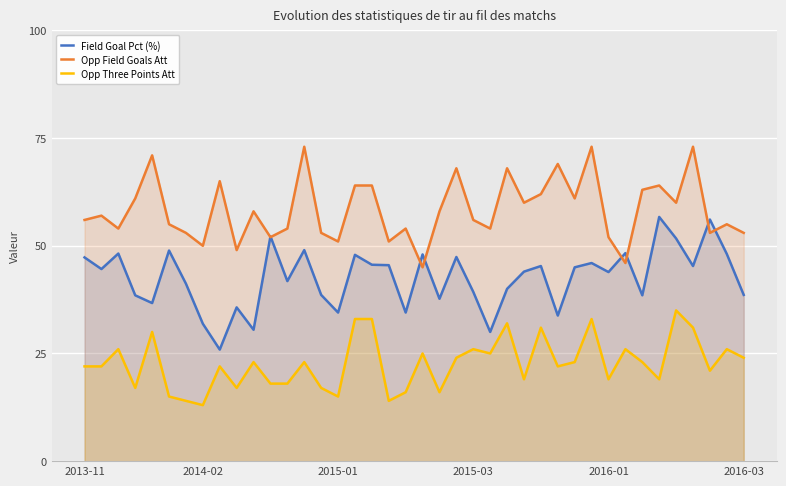

What is the average value of the Opp Field Goals Att series?

58.5